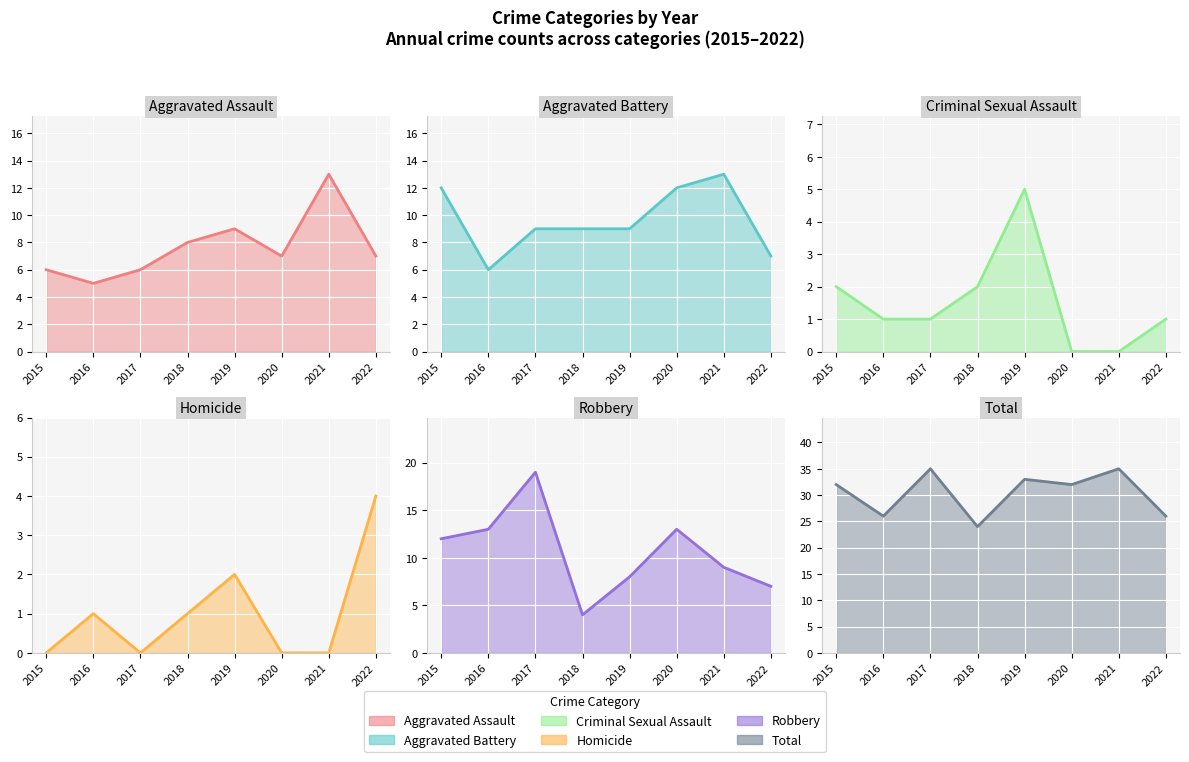

Which category has the highest value in the Robbery series?

2017